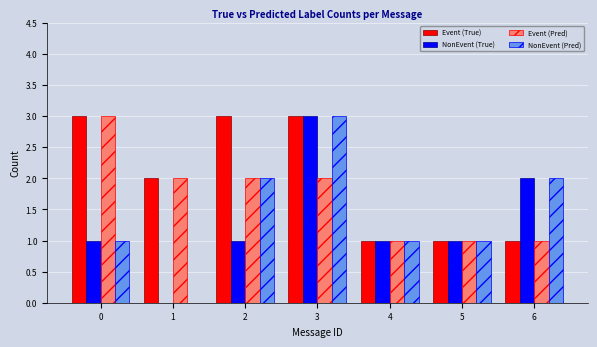

What are all the series names shown in the legend?

Event (True), NonEvent (True), Event (Pred), NonEvent (Pred)